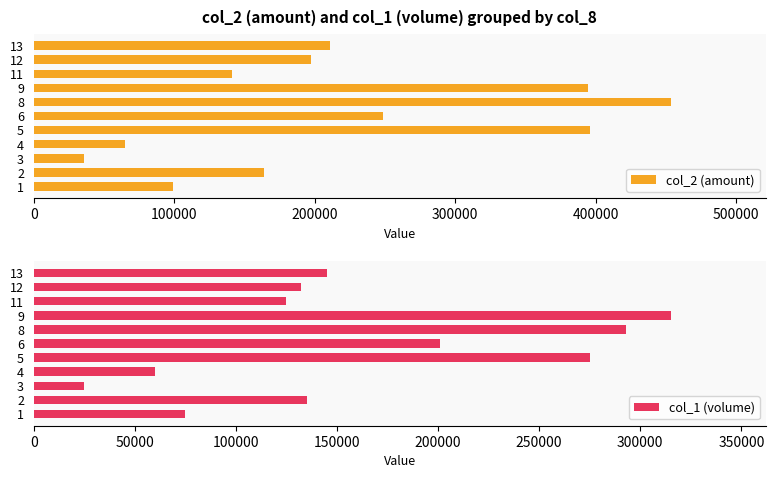

The col_2 (amount) series shows 12817 at 3. True or false?

False